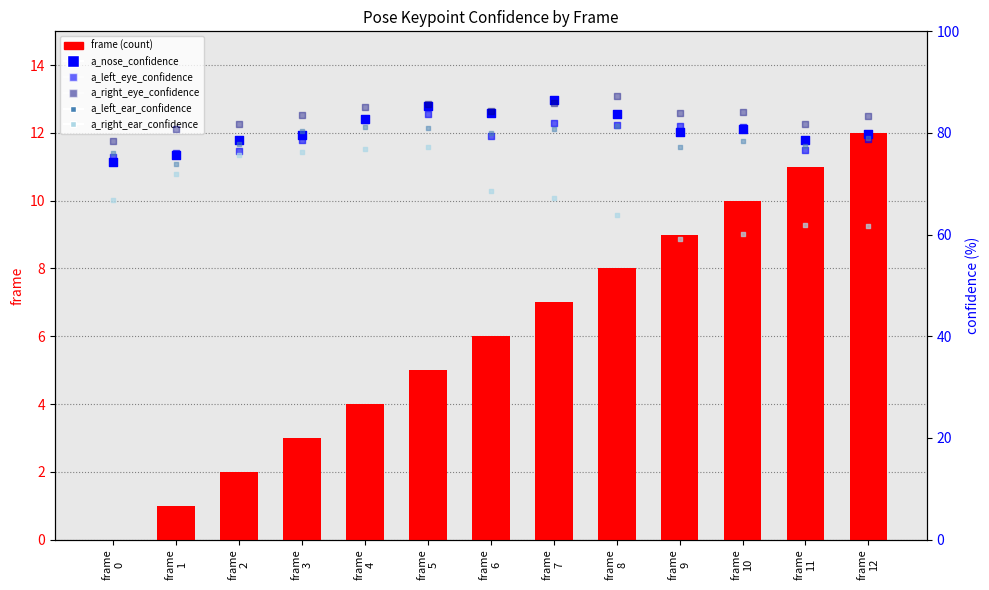

What is the total value across all series at frame
3?

401.3